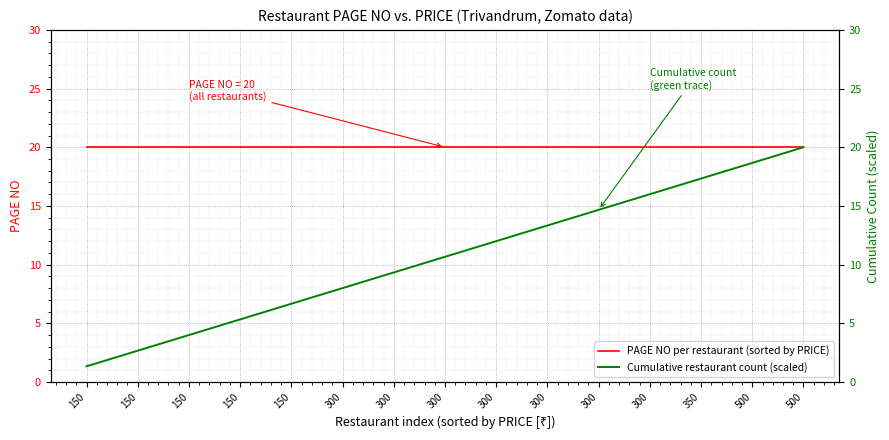

At which label does PAGE NO per restaurant (sorted by PRICE) reach its minimum?

150